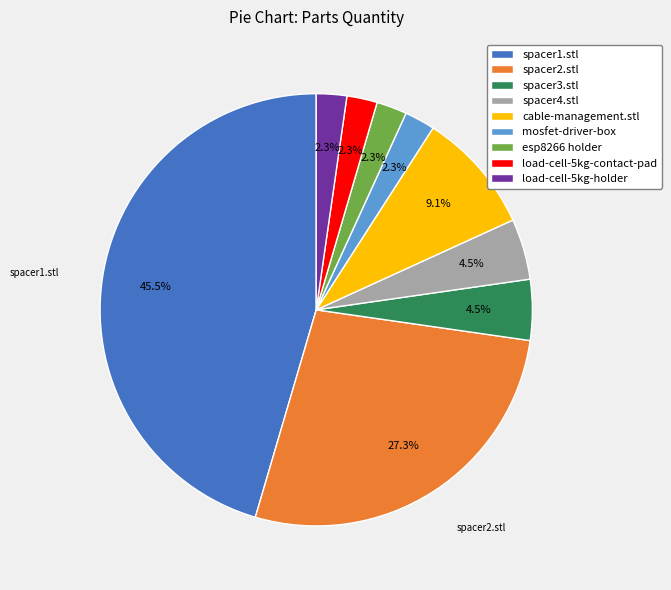

To the nearest percent, what is the combined percentage of esp8266 holder and mosfet-driver-box?

5%